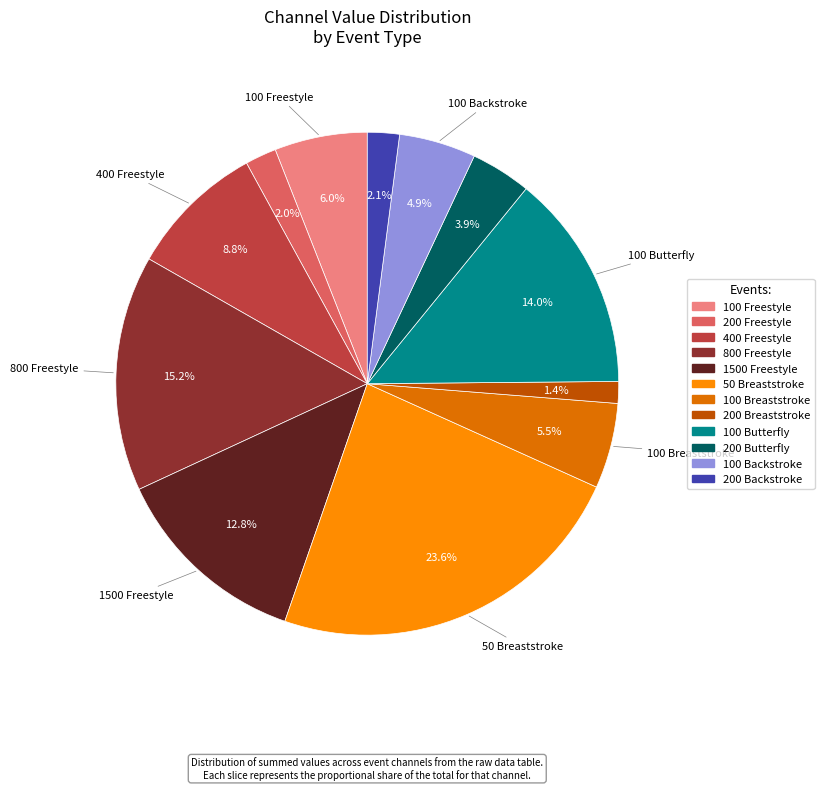

How many segments does this pie chart have?

12